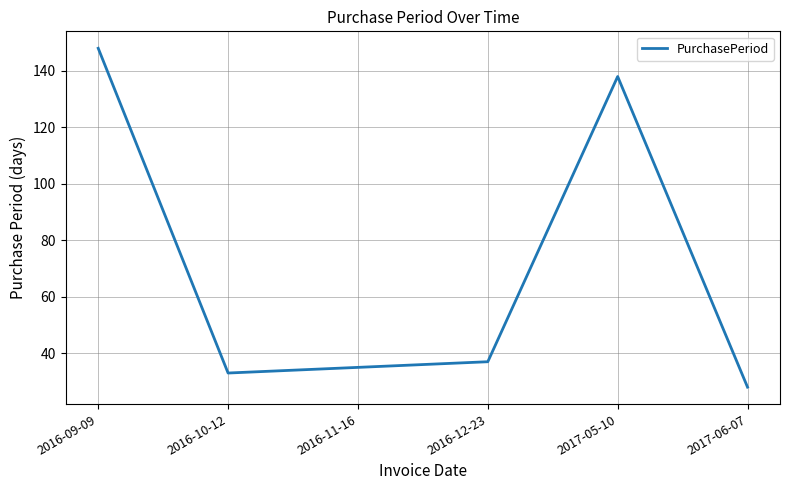

Which label corresponds to the smallest value in the chart?

2017-06-07